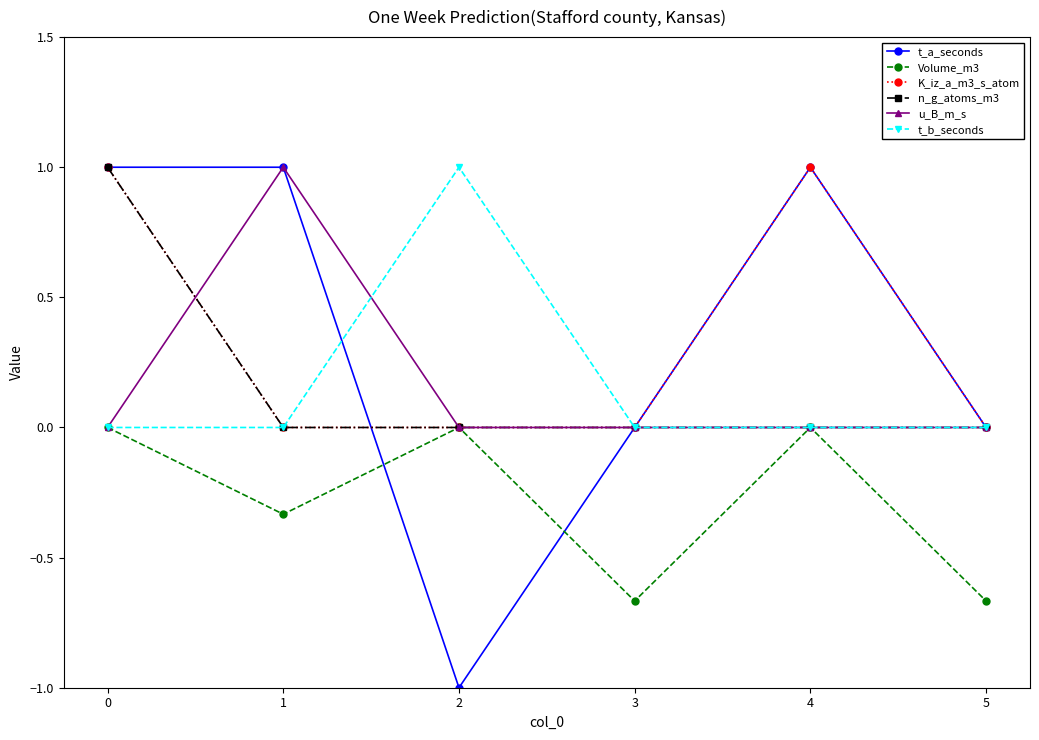

What is the value of the K_iz_a_m3_s_atom point at the 5th from the left?

1.0